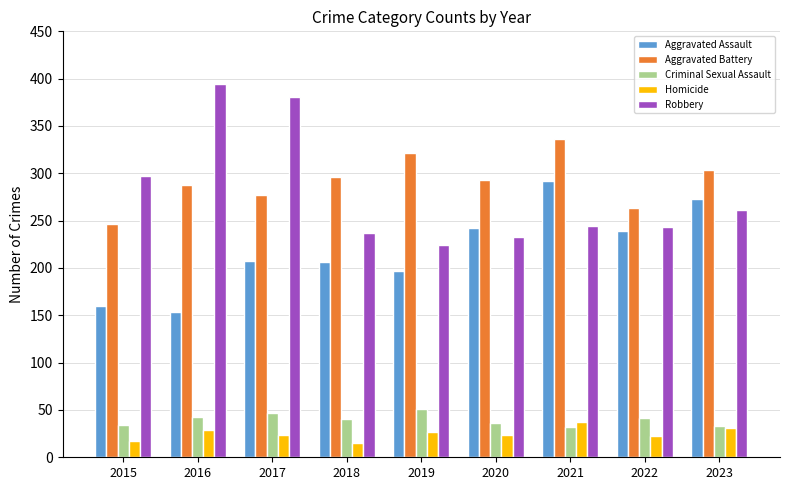

Between 2015 and 2023, which series saw the biggest shift?

Aggravated Assault